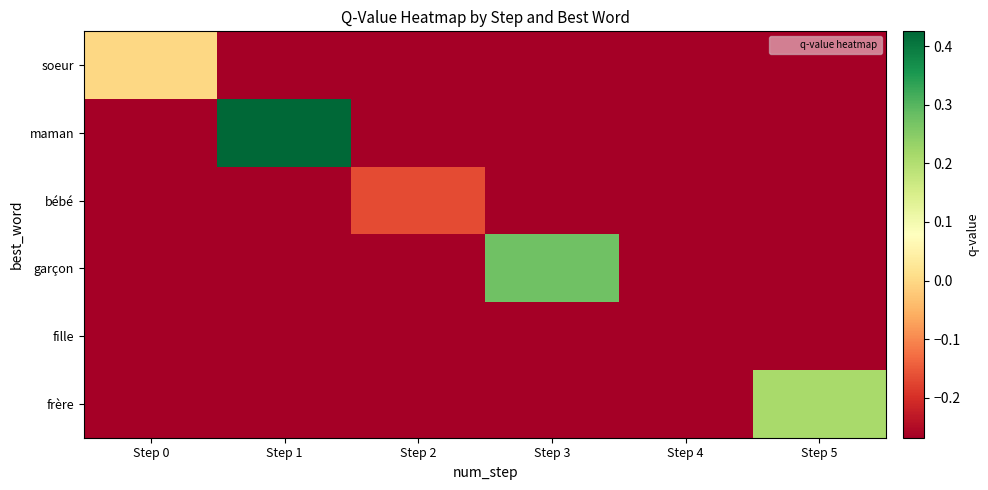

Reading right to left, transcribe all the data shown in this chart.

soeur: Step 5=-0.3	Step 4=-0.3	Step 3=-0.3	Step 2=-0.3	Step 1=-0.3	Step 0=0.0
maman: Step 5=-0.3	Step 4=-0.3	Step 3=-0.3	Step 2=-0.3	Step 1=0.4	Step 0=-0.3
bébé: Step 5=-0.3	Step 4=-0.3	Step 3=-0.3	Step 2=-0.2	Step 1=-0.3	Step 0=-0.3
garçon: Step 5=-0.3	Step 4=-0.3	Step 3=0.3	Step 2=-0.3	Step 1=-0.3	Step 0=-0.3
fille: Step 5=-0.3	Step 4=-0.3	Step 3=-0.3	Step 2=-0.3	Step 1=-0.3	Step 0=-0.3
frère: Step 5=0.2	Step 4=-0.3	Step 3=-0.3	Step 2=-0.3	Step 1=-0.3	Step 0=-0.3